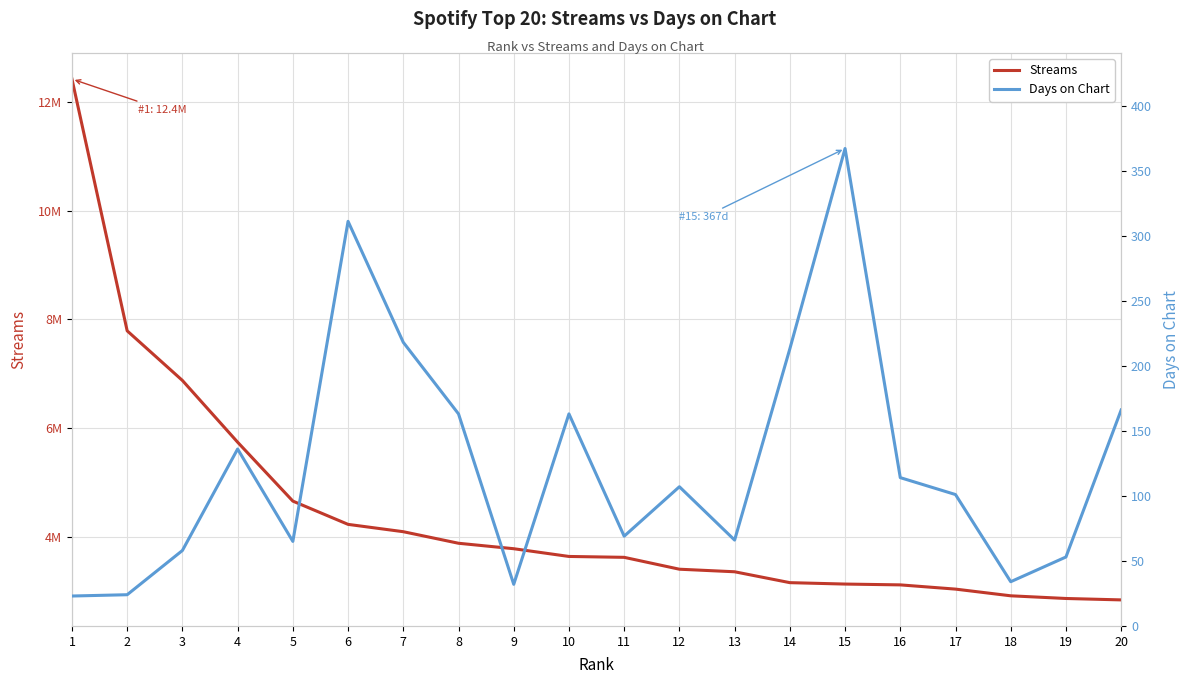

Is it true that Days on Chart equals 23 at 1?

True